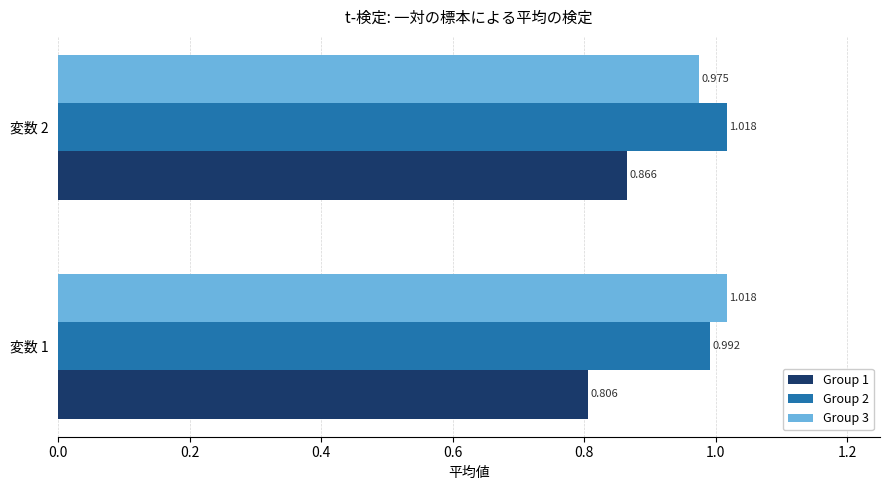

Is the value of Group 1 at 変数 2 greater than the value of Group 2 at 変数 2?

No